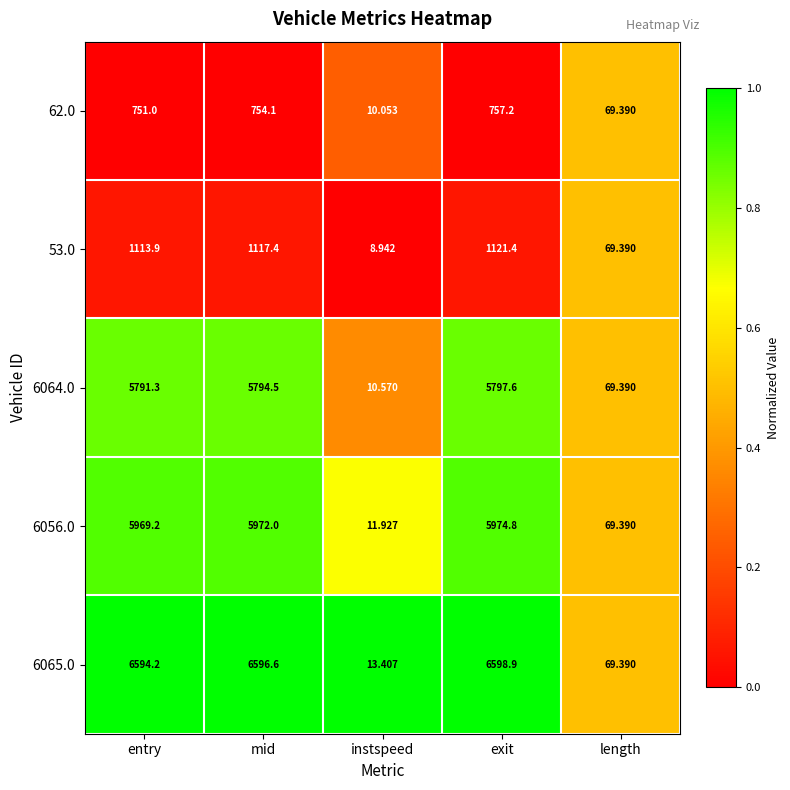

What is the greatest value displayed?

6598.9